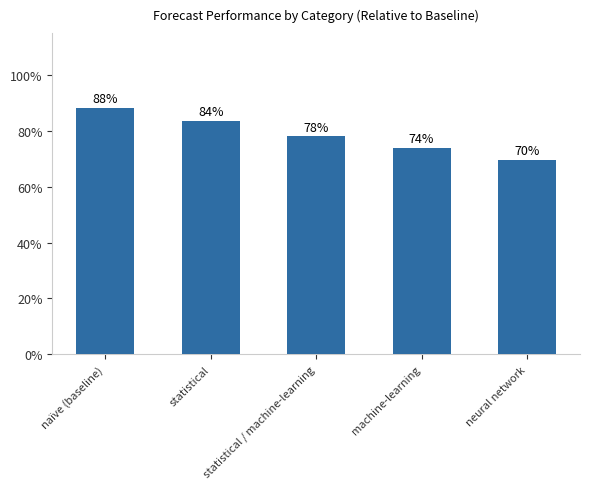

Are the bars horizontal?

No